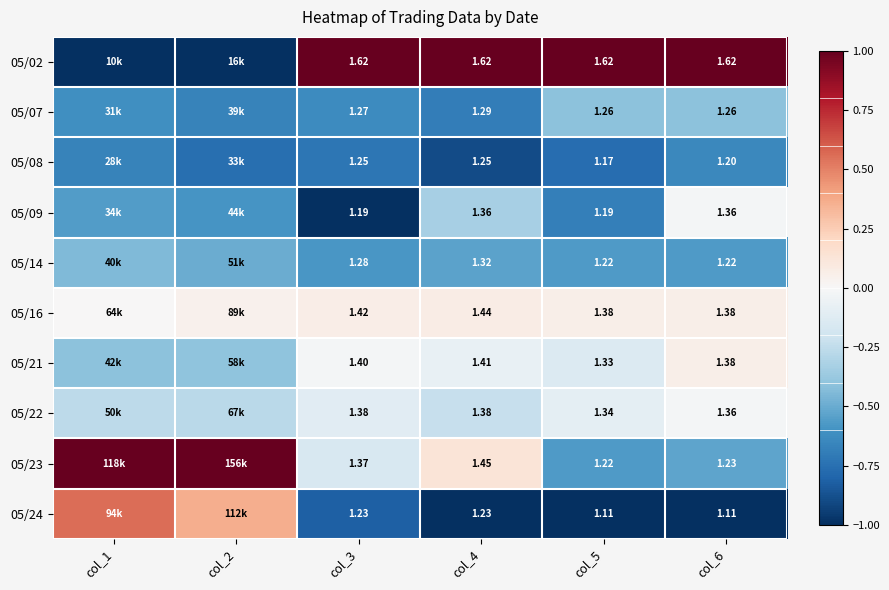

At col_5, list the series in order from smallest to largest.

05/24, 05/08, 05/09, 05/14, 05/23, 05/07, 05/21, 05/22, 05/16, 05/02